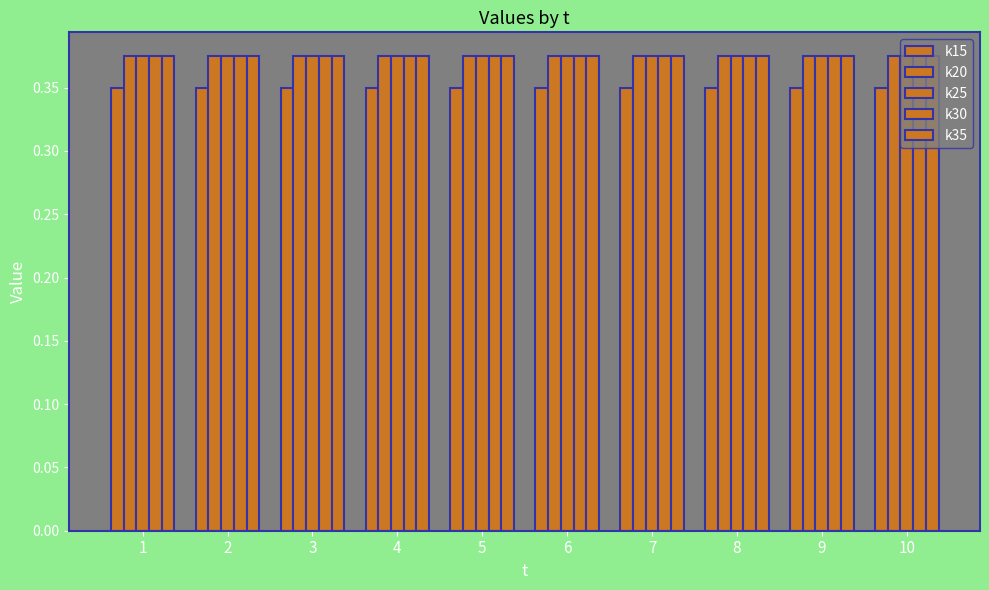

Are the bars grouped side by side (vs. stacked)?

Yes